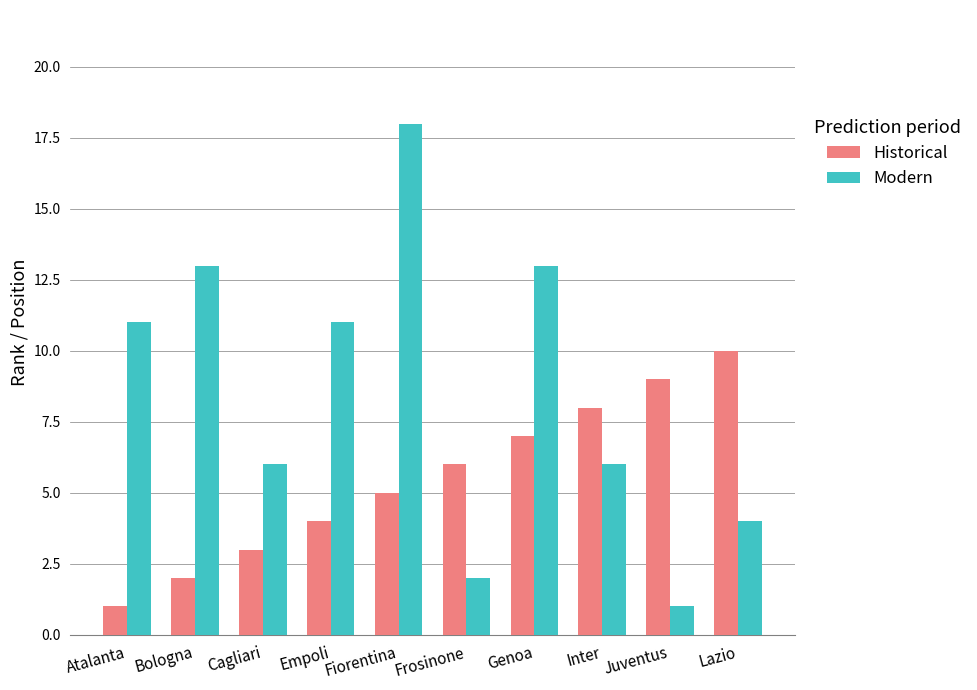

What is the average value of the Historical series?

6